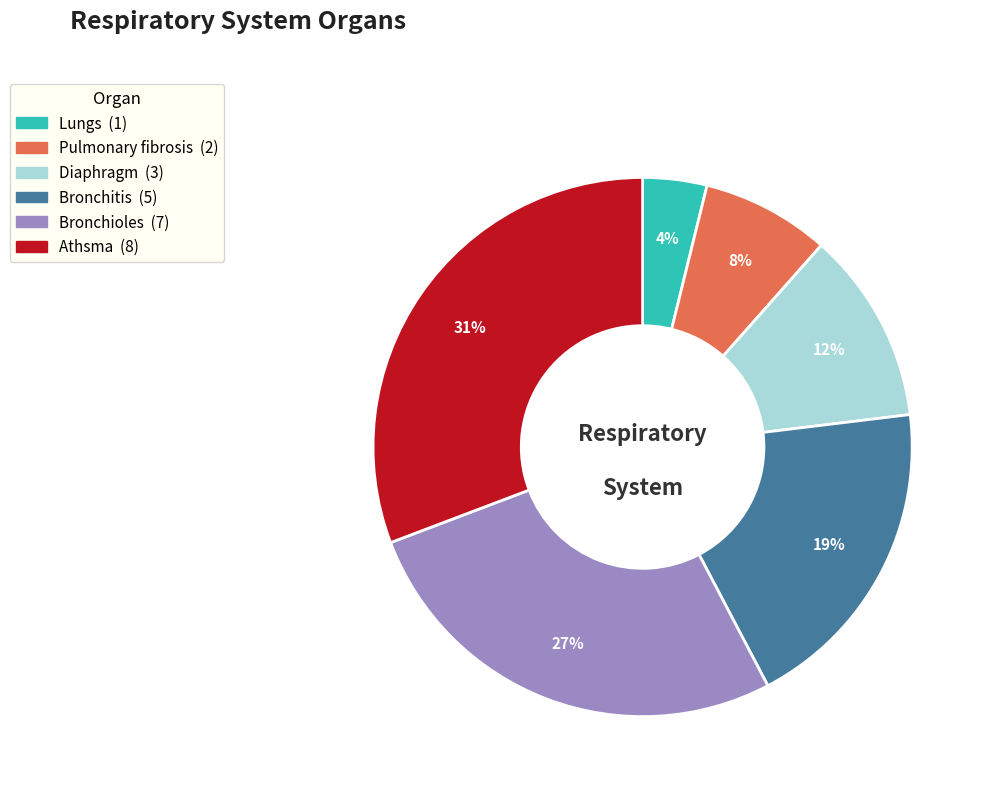

Is Pulmonary fibrosis the majority of the pie?

No